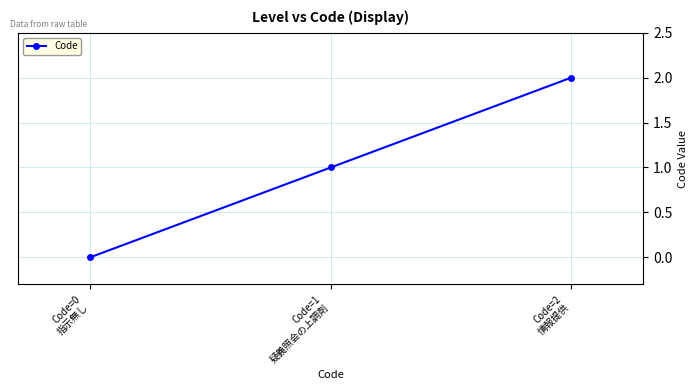

What is the sum of all values?

3